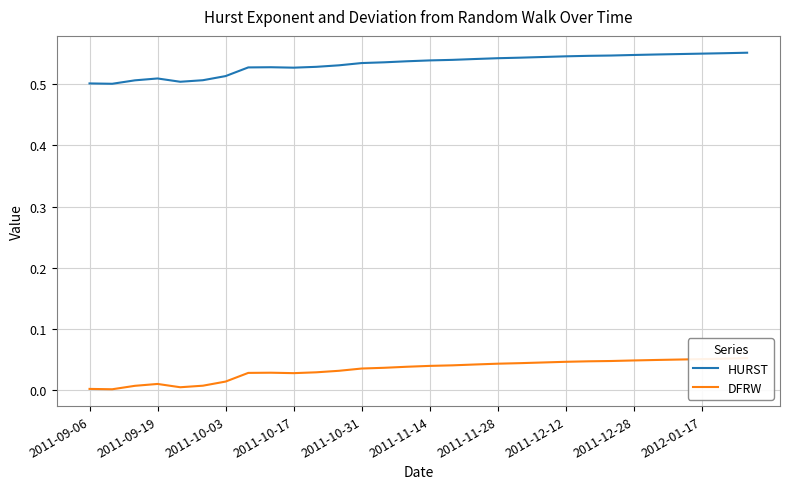

Is the value of HURST at 14 greater than the value of DFRW at 2011-12-12?

Yes